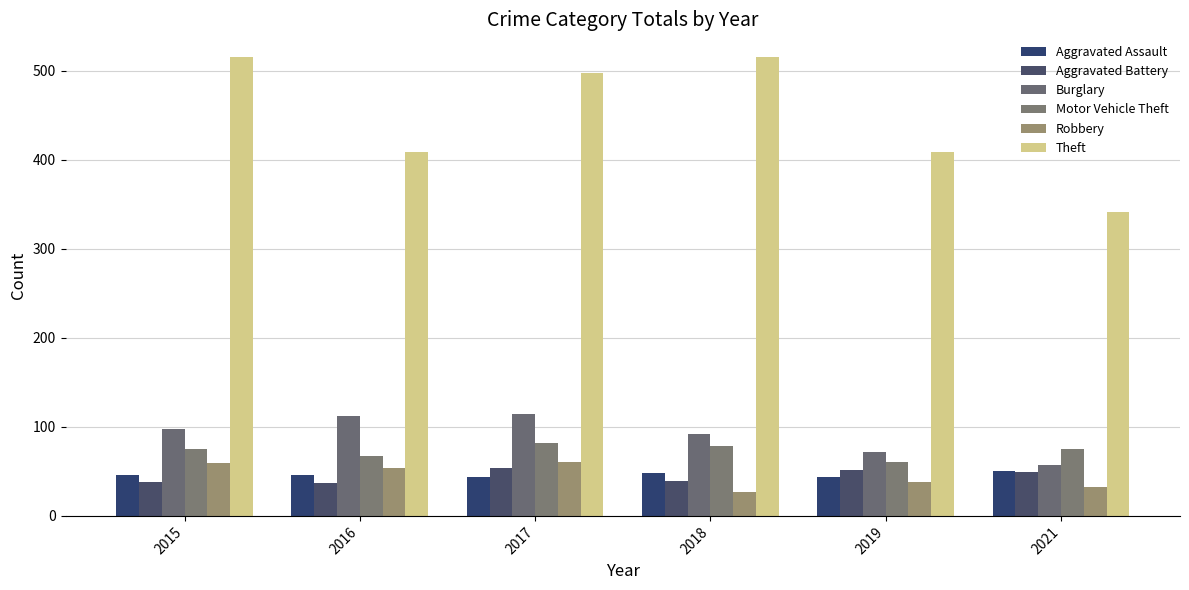

Where is Aggravated Battery nearest to the value 45?

2021